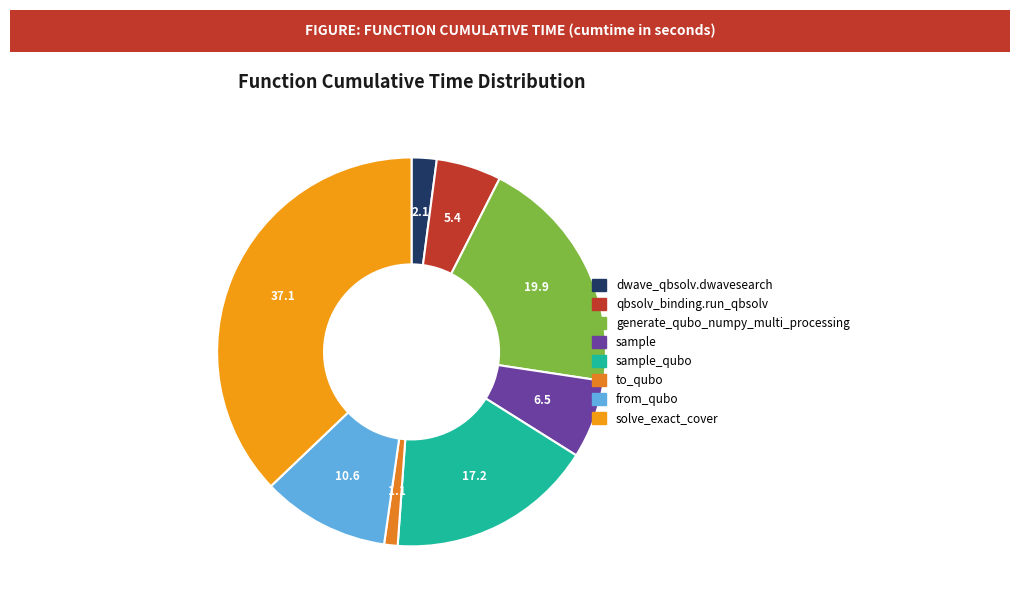

Does any single category account for the majority?

No